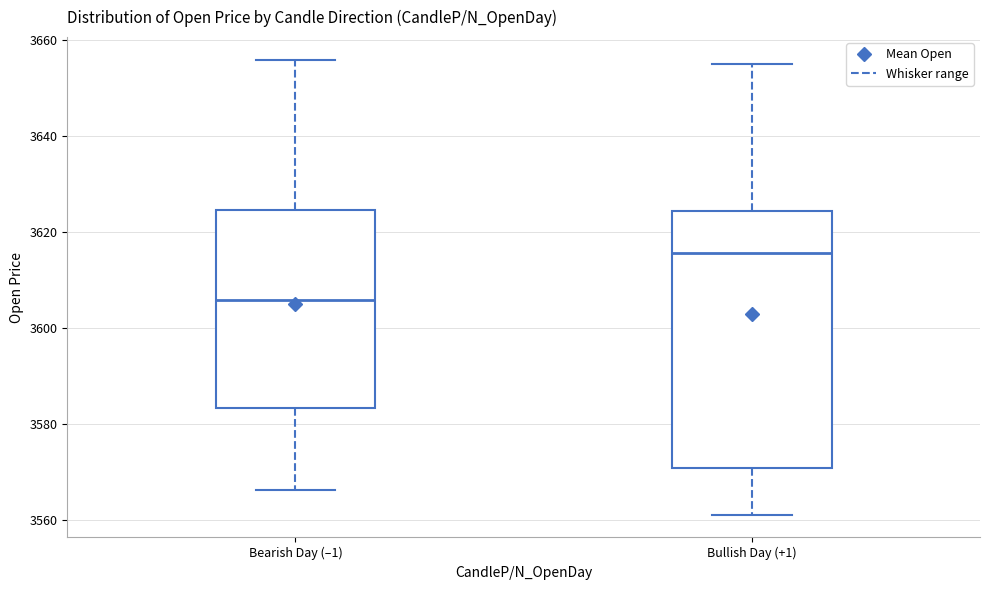

Which box is the tallest, from its lower edge to its upper edge?

Bullish Day (+1)